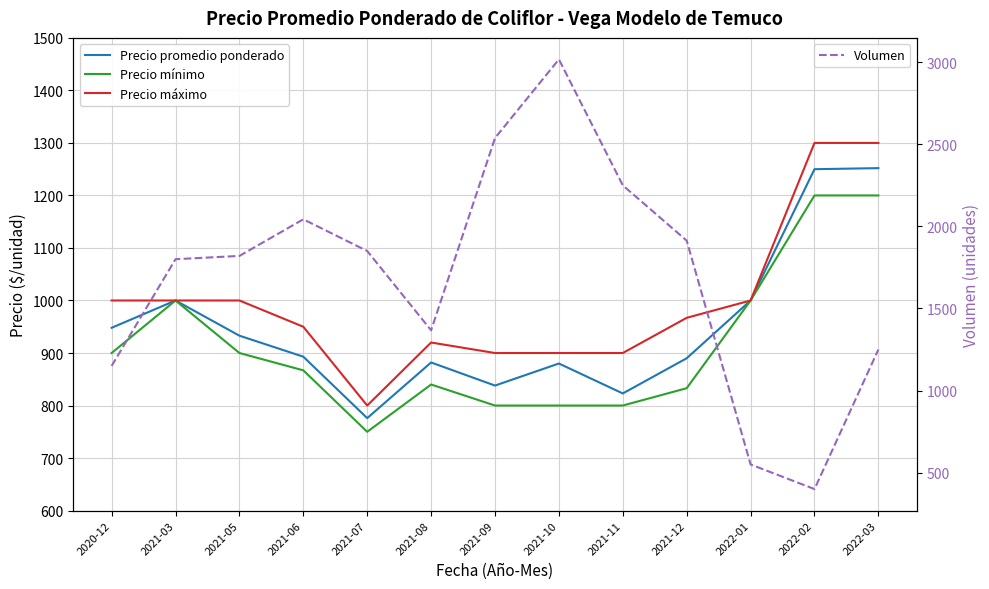

Rank the series by their maximum value, from highest to lowest.

Volumen, Precio máximo, Precio promedio ponderado, Precio mínimo